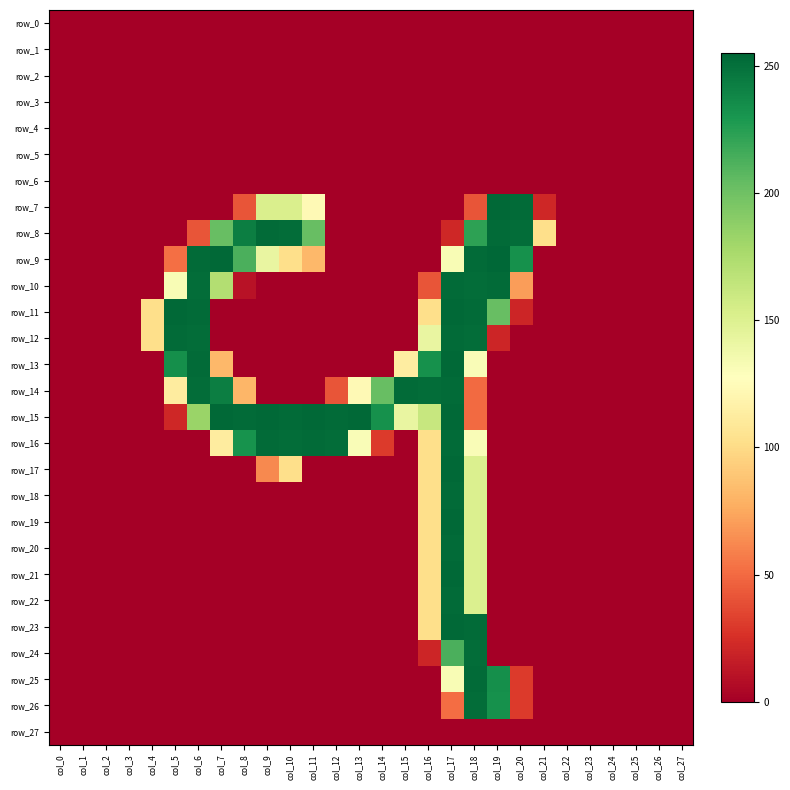

Count the number of categories in the chart.

28